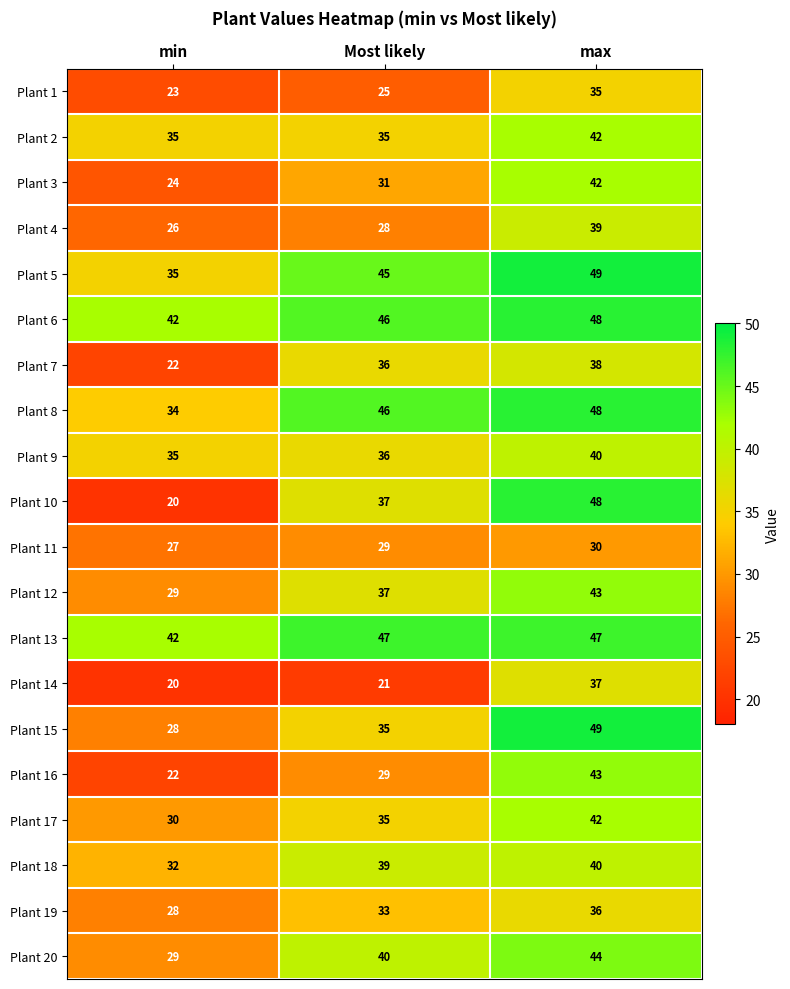

What is the difference between the highest and lowest values at max?

19